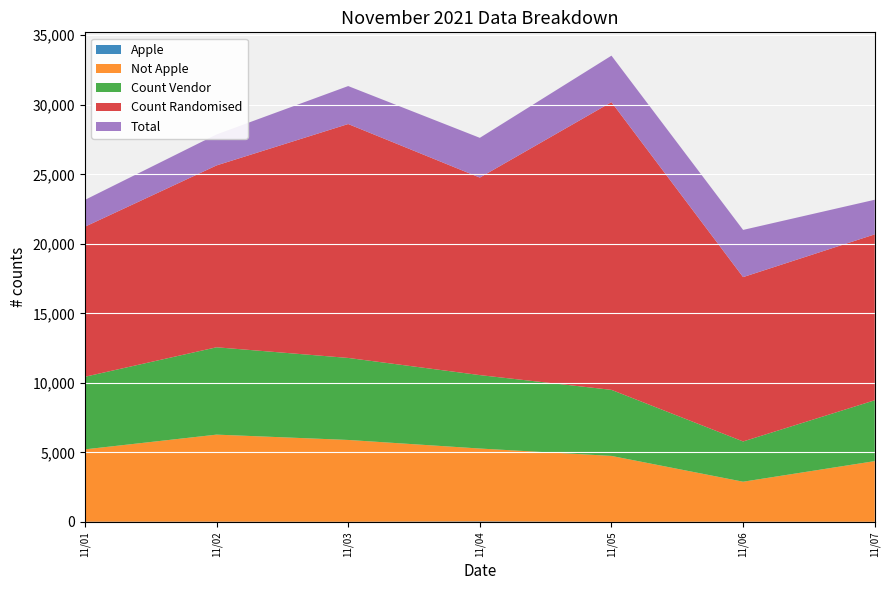

Reading left to right, transcribe all the data shown in this chart.

total: 1929	2228	2730	2858	3343	3394	2489
count_randomised: 10789	13077	16820	14203	20690	11818	11930
count_vendor: 5221	6281	5898	5281	4750	2895	4376
apple: 17	18	11	39	6	18	10
not_apple: 5204	6263	5887	5242	4744	2877	4366